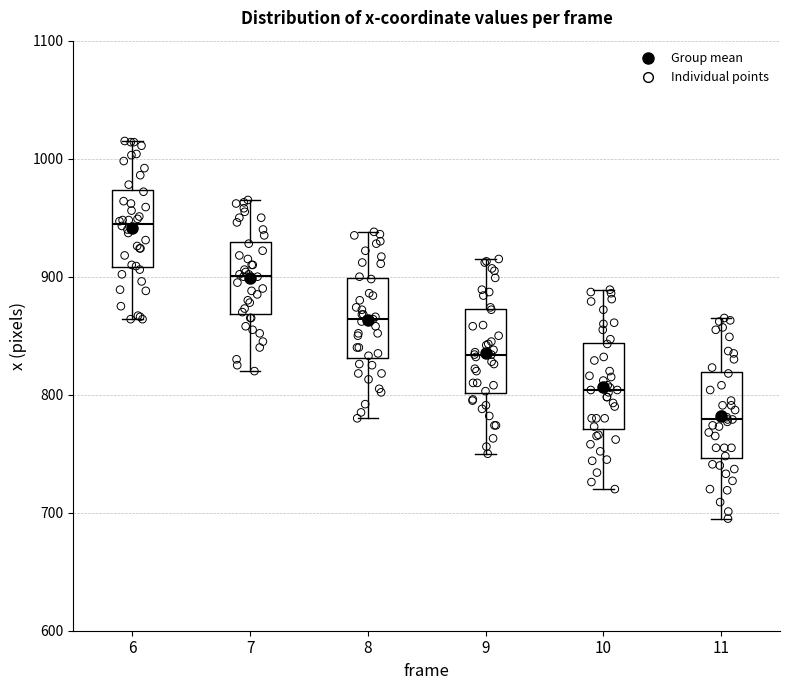

Reading left to right, transcribe this box plot: for each box, give where its median line is, the range the box spans, and where its two whiskers end, as read against the y-axis. The values are not printed on the chart, so give them approximately, as read against the axis.

6: median 950, box 910 to 970, whiskers 860 to 1020
7: median 900, box 870 to 930, whiskers 820 to 970
8: median 860, box 830 to 900, whiskers 780 to 940
9: median 830, box 800 to 870, whiskers 750 to 920
10: median 800, box 770 to 840, whiskers 720 to 890
11: median 780, box 750 to 820, whiskers 700 to 870